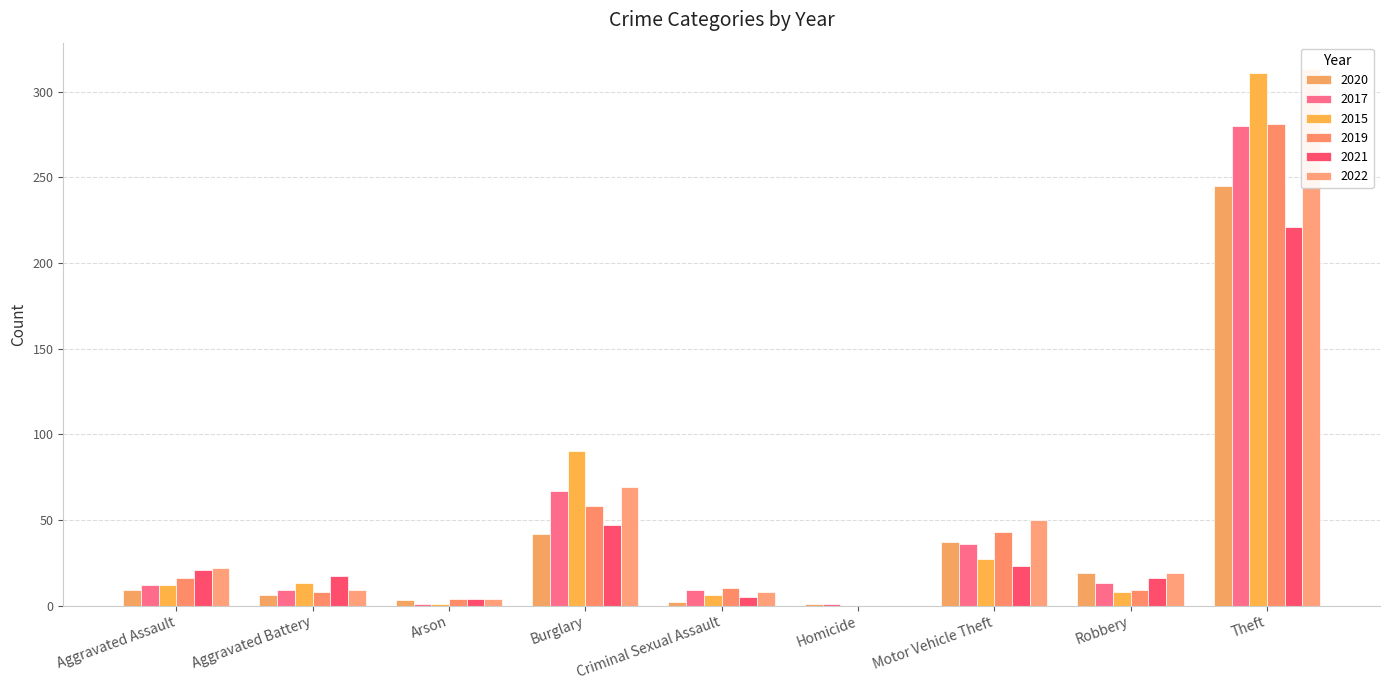

What are all the series names shown in the legend?

2020, 2017, 2015, 2019, 2021, 2022